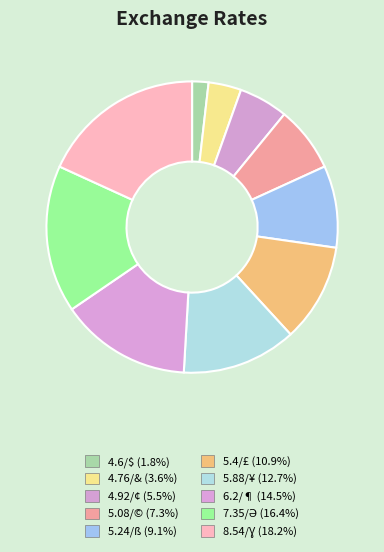

How many segments does this pie chart have?

10